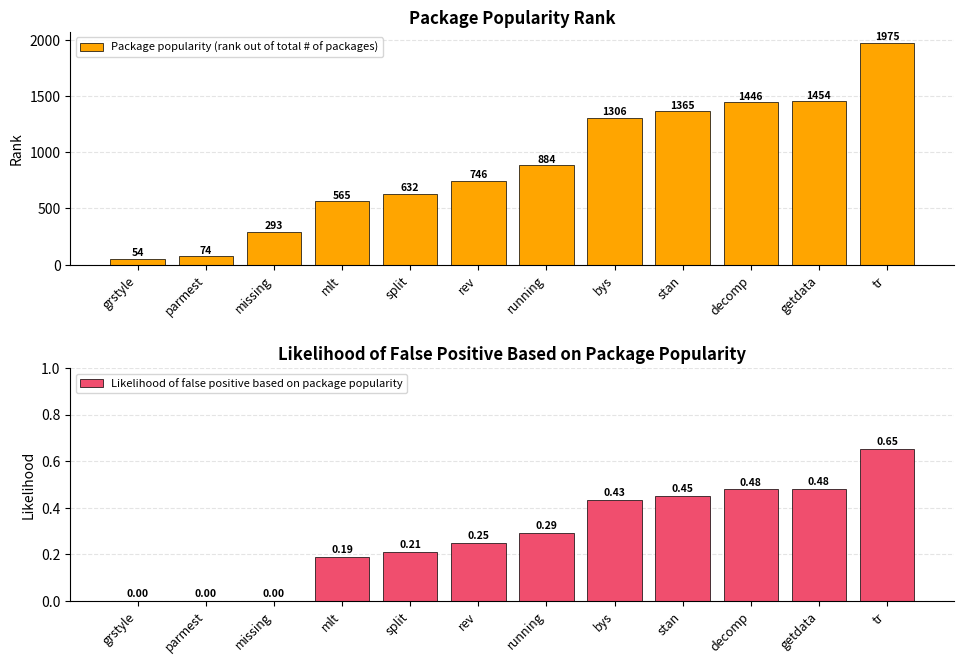

Which label corresponds to the largest value in the chart?

tr